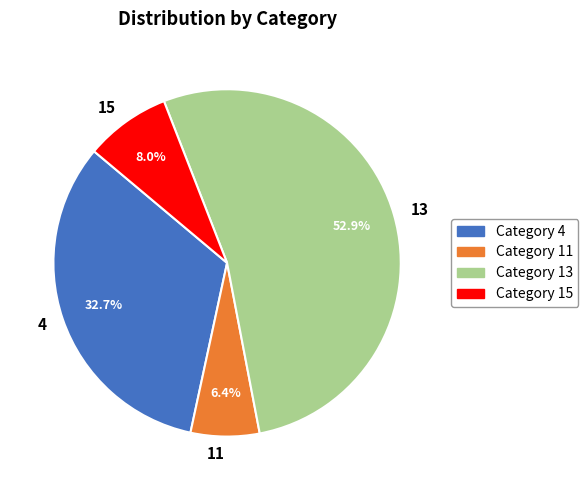

Which has a higher value, 13 or 4?

13